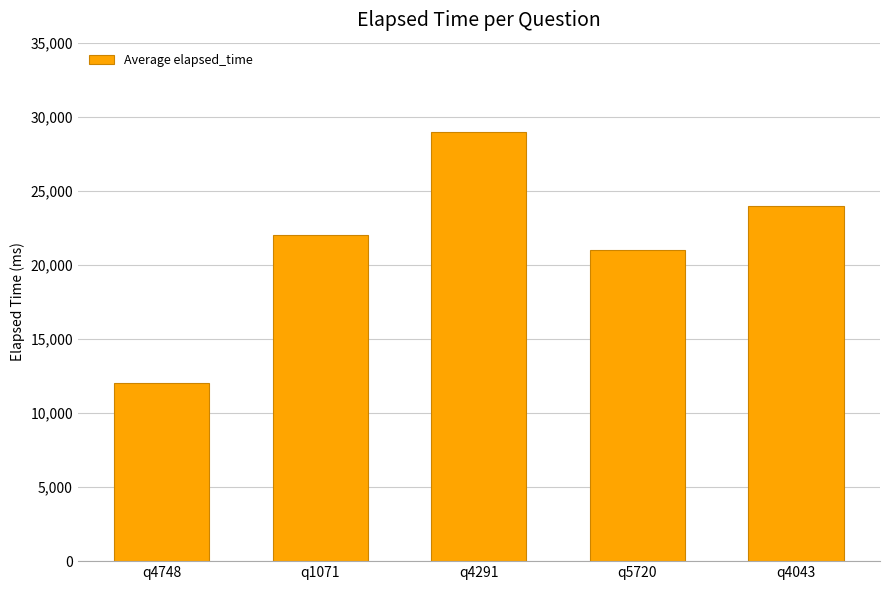

Which has a higher value, q4748 or q5720?

q5720